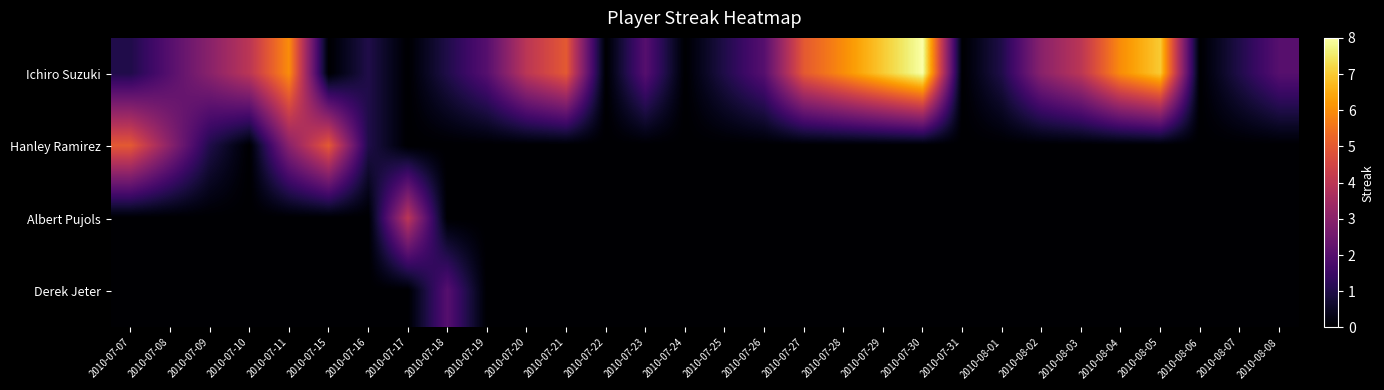

Count the number of data series in this chart.

4